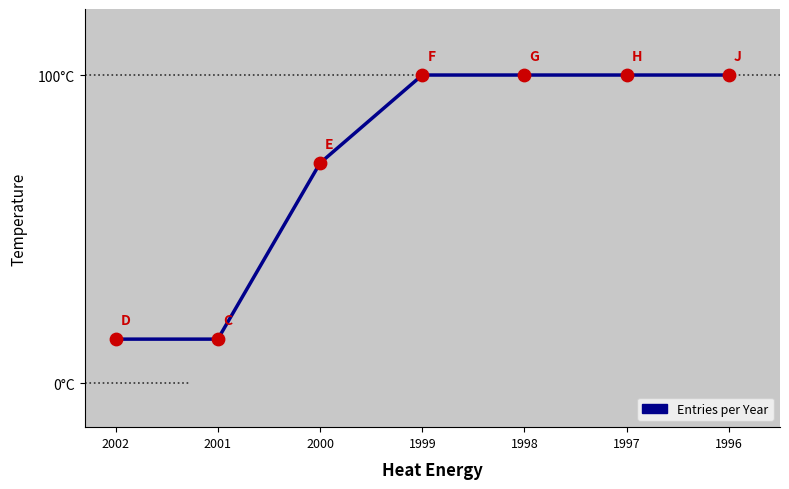

What is the change in value from 2001 to 1996?

+12